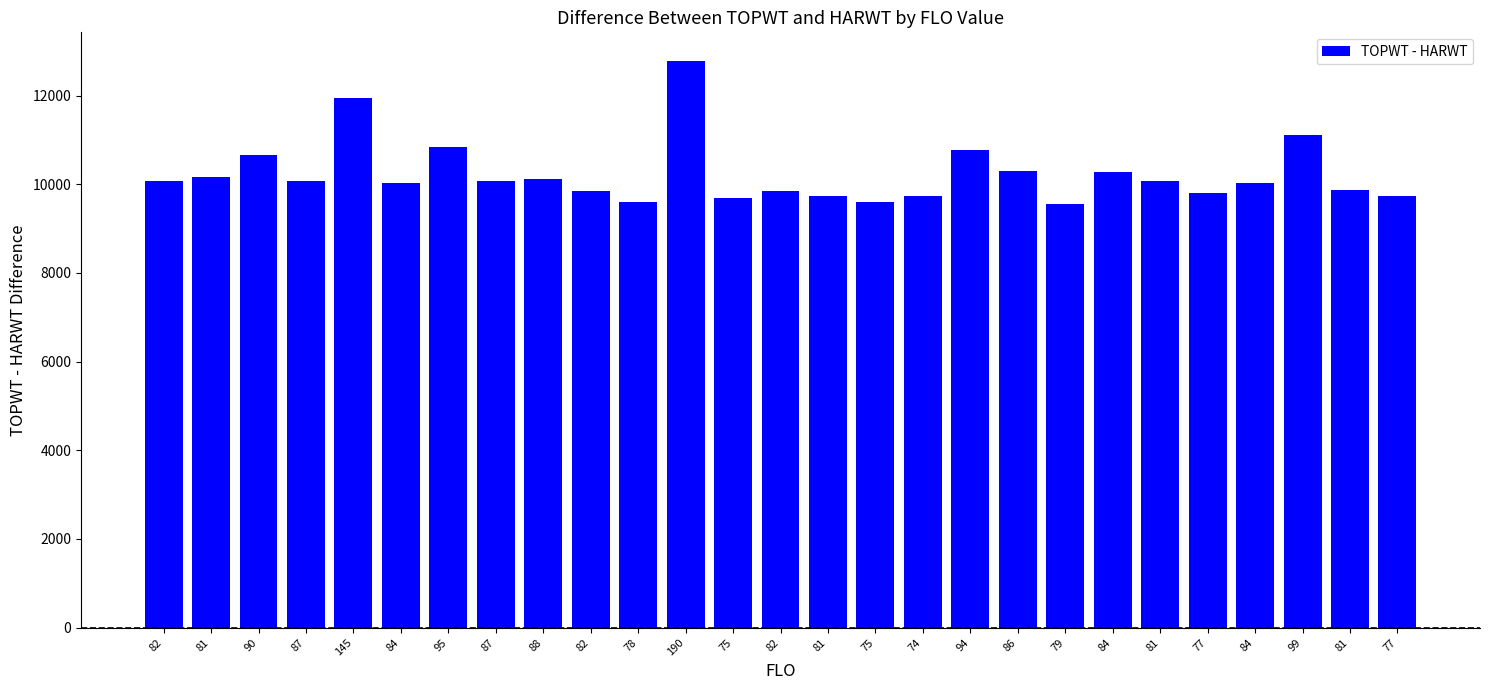

How many values are below 10061?

13